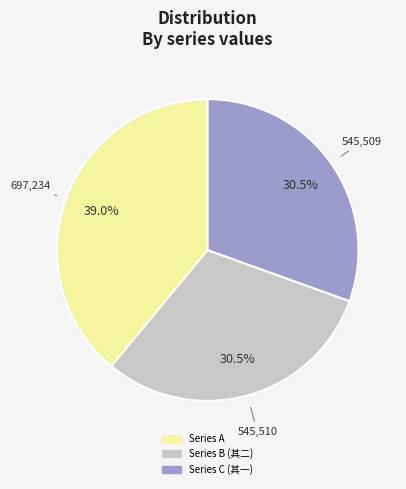

To the nearest percent, what is the difference between the largest and smallest slice percentages?

8%